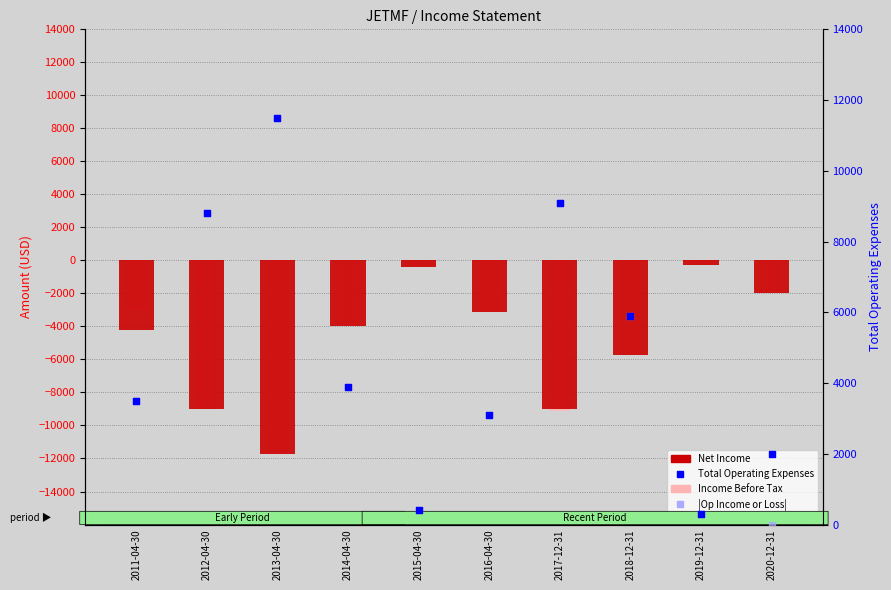

Which series has the largest total across all categories?

Total Operating Expenses